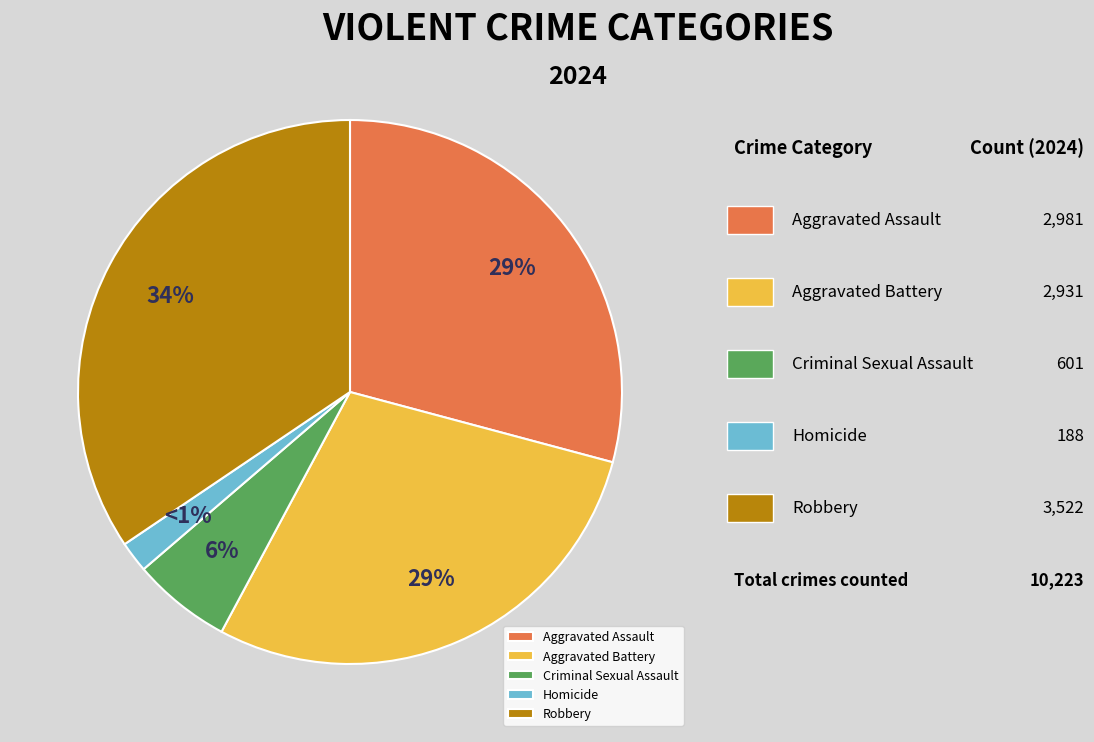

Do Robbery and Aggravated Assault together represent more than half of the pie?

Yes